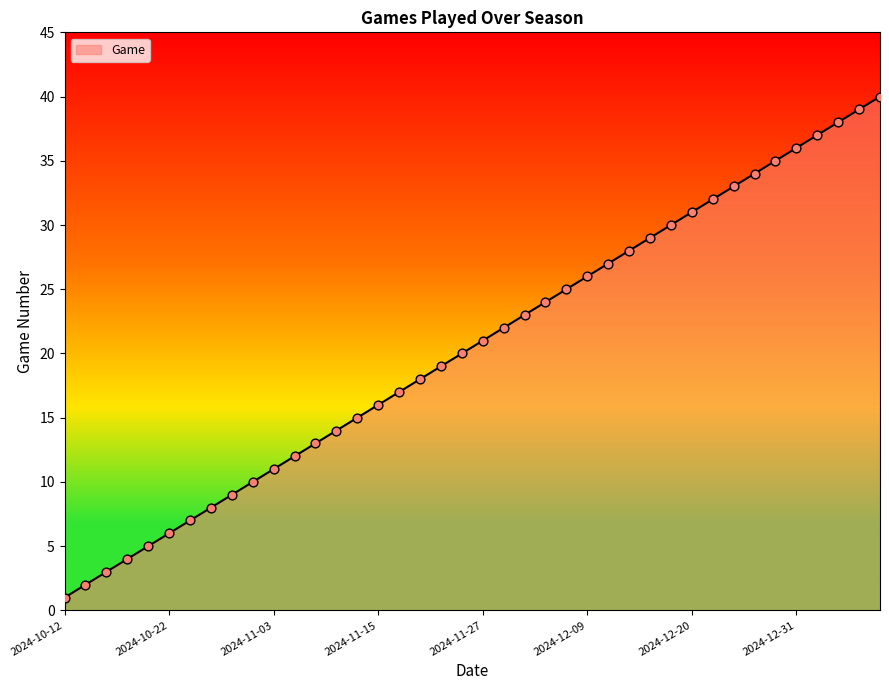

What is the maximum value shown in the chart?

40